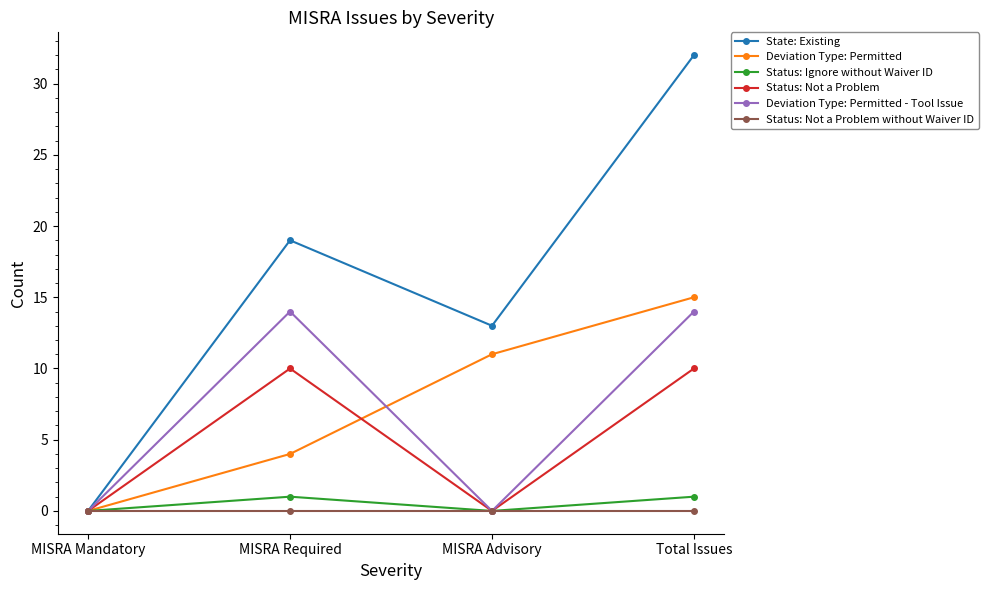

Which category has the lowest value in the Deviation Type: Permitted series?

MISRA Mandatory